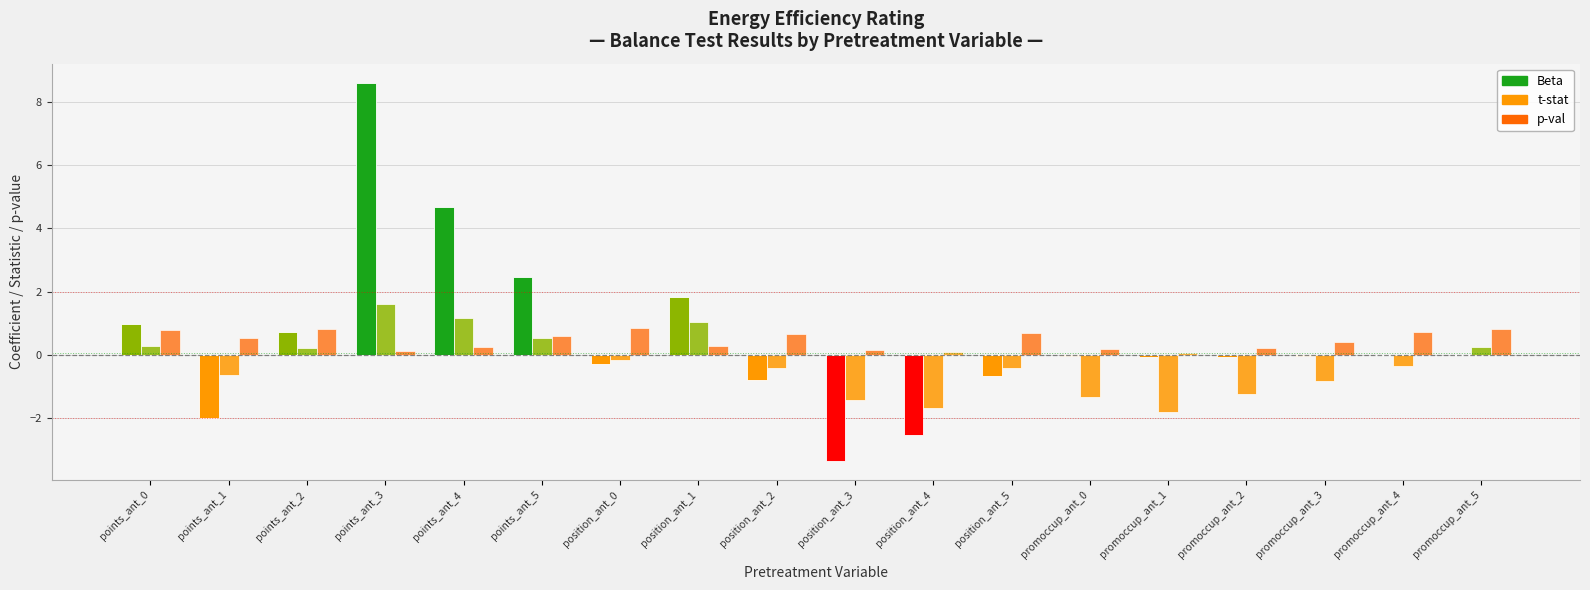

Reading right to left, what are all the values shown in this chart?

Beta: promoccup_ant_5=0.0	promoccup_ant_4=-0.0	promoccup_ant_3=-0.0	promoccup_ant_2=-0.1	promoccup_ant_1=-0.1	promoccup_ant_0=-0.0	position_ant_5=-0.7	position_ant_4=-2.5	position_ant_3=-3.4	position_ant_2=-0.8	position_ant_1=1.8	position_ant_0=-0.3	points_ant_5=2.5	points_ant_4=4.7	points_ant_3=8.6	points_ant_2=0.7	points_ant_1=-2.0	points_ant_0=1.0
t-stat: promoccup_ant_5=0.2	promoccup_ant_4=-0.3	promoccup_ant_3=-0.8	promoccup_ant_2=-1.3	promoccup_ant_1=-1.8	promoccup_ant_0=-1.3	position_ant_5=-0.4	position_ant_4=-1.7	position_ant_3=-1.4	position_ant_2=-0.4	position_ant_1=1.1	position_ant_0=-0.2	points_ant_5=0.5	points_ant_4=1.2	points_ant_3=1.6	points_ant_2=0.2	points_ant_1=-0.6	points_ant_0=0.3
p-val: promoccup_ant_5=0.8	promoccup_ant_4=0.7	promoccup_ant_3=0.4	promoccup_ant_2=0.2	promoccup_ant_1=0.1	promoccup_ant_0=0.2	position_ant_5=0.7	position_ant_4=0.1	position_ant_3=0.2	position_ant_2=0.7	position_ant_1=0.3	position_ant_0=0.9	points_ant_5=0.6	points_ant_4=0.2	points_ant_3=0.1	points_ant_2=0.8	points_ant_1=0.5	points_ant_0=0.8